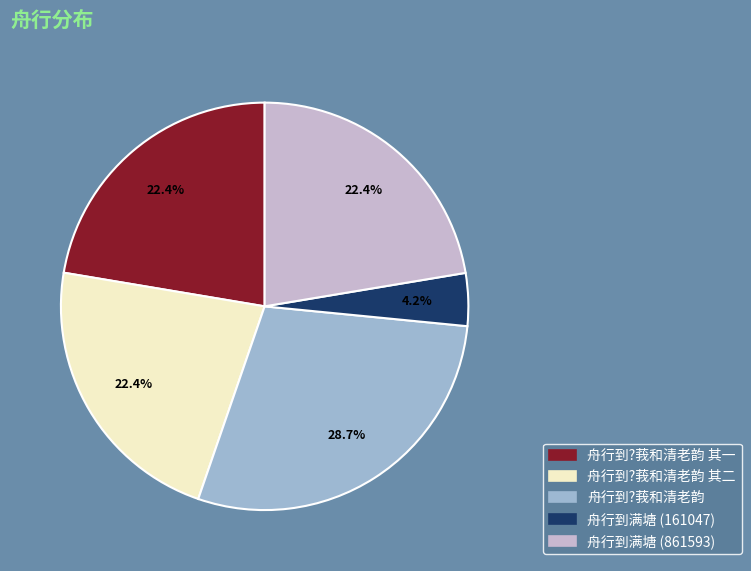

Is there any slice that represents more than half of the pie?

No